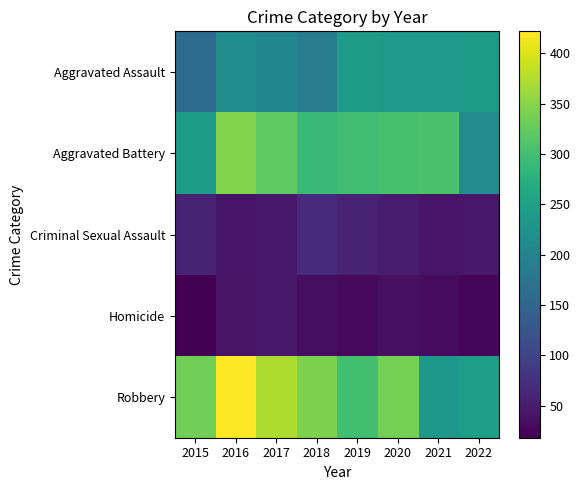

At how many categories does at least one series exceed 268?

7